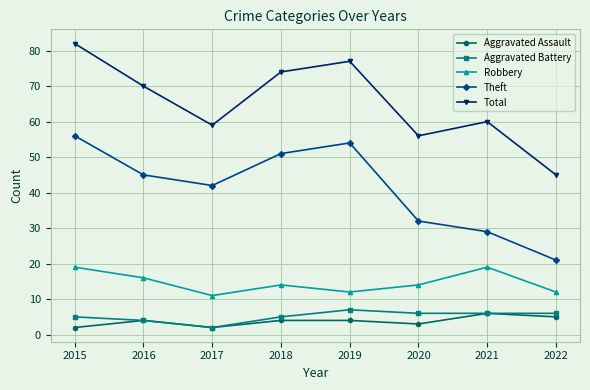

Rank the series by their maximum value, from lowest to highest.

Aggravated Assault, Aggravated Battery, Robbery, Theft, Total